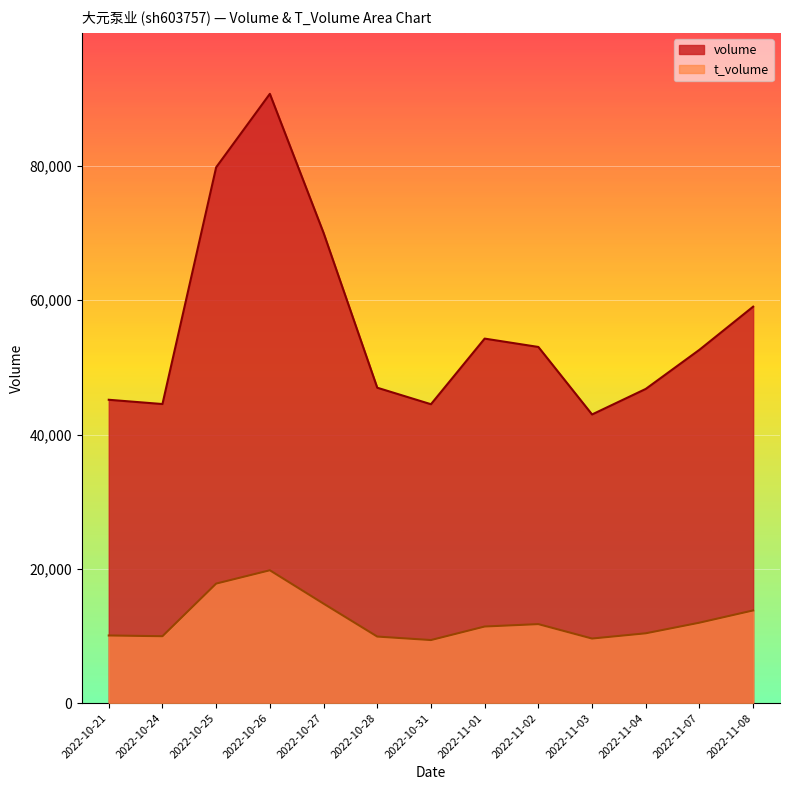

List the labels in order of volume value, largest first.

2022-10-26, 2022-10-25, 2022-10-27, 2022-11-08, 2022-11-01, 2022-11-02, 2022-11-07, 2022-10-28, 2022-11-04, 2022-10-21, 2022-10-24, 2022-10-31, 2022-11-03